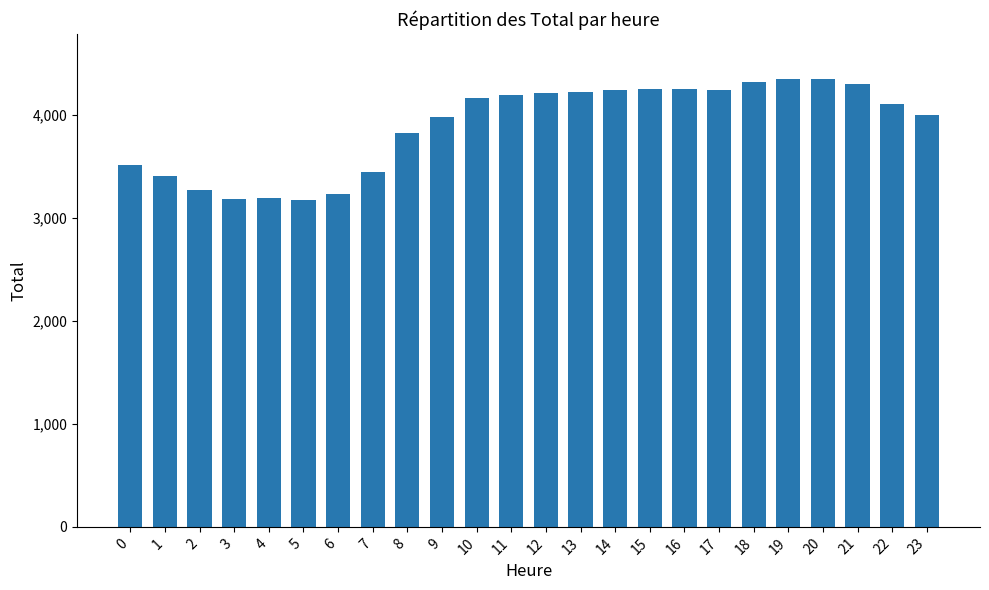

How many categories are shown in the chart?

24